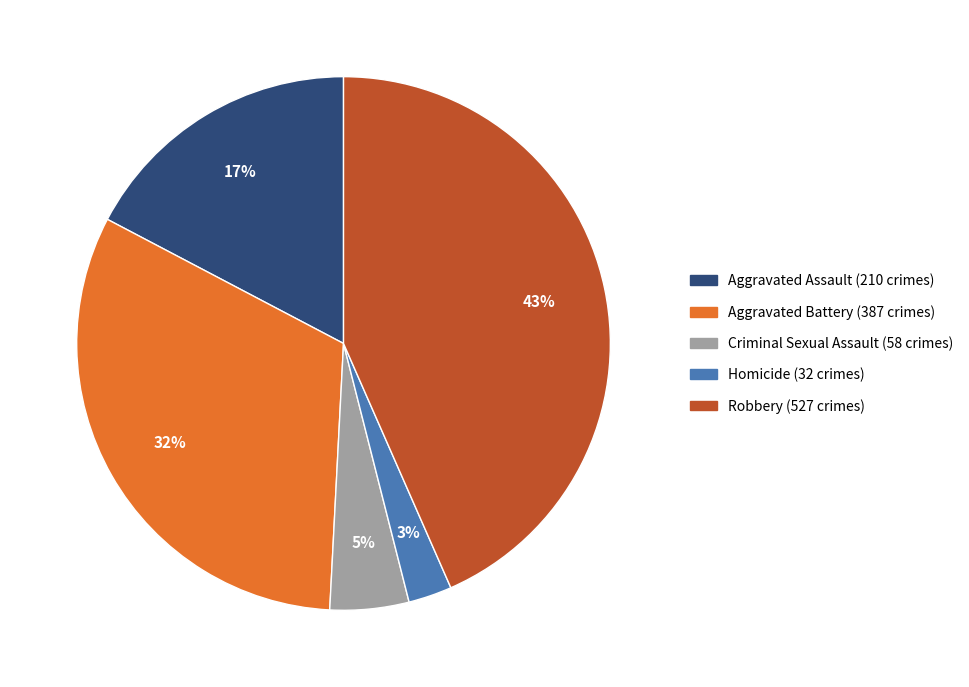

To the nearest percent, what is the combined percentage of Criminal Sexual Assault and Aggravated Assault?

22%